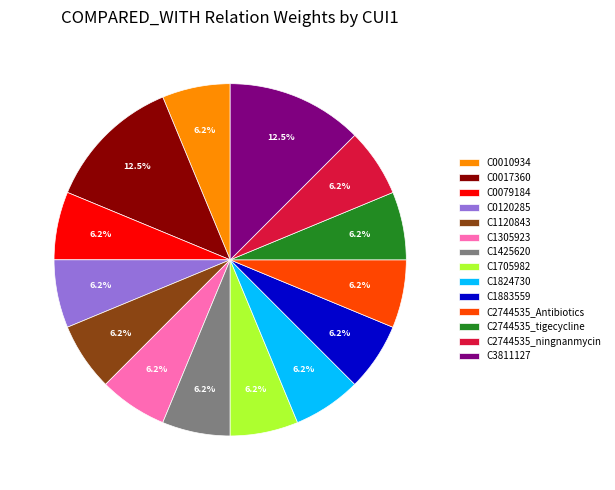

What is the total percentage of C2744535_ningnanmycin and C0010934?

12.5%